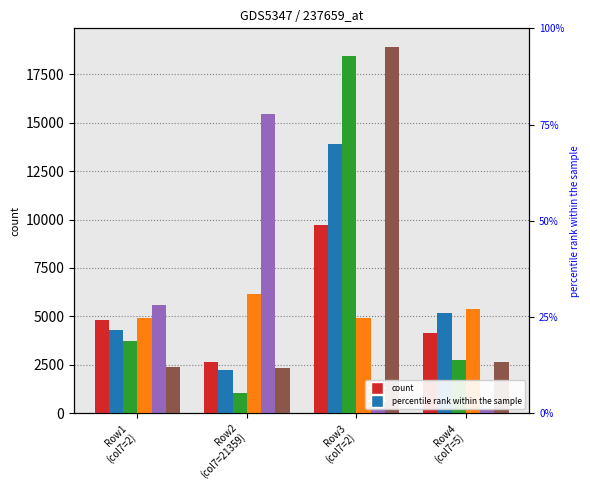

What is the spread (max minus min) of values at Row3
(col7=2)?

18259